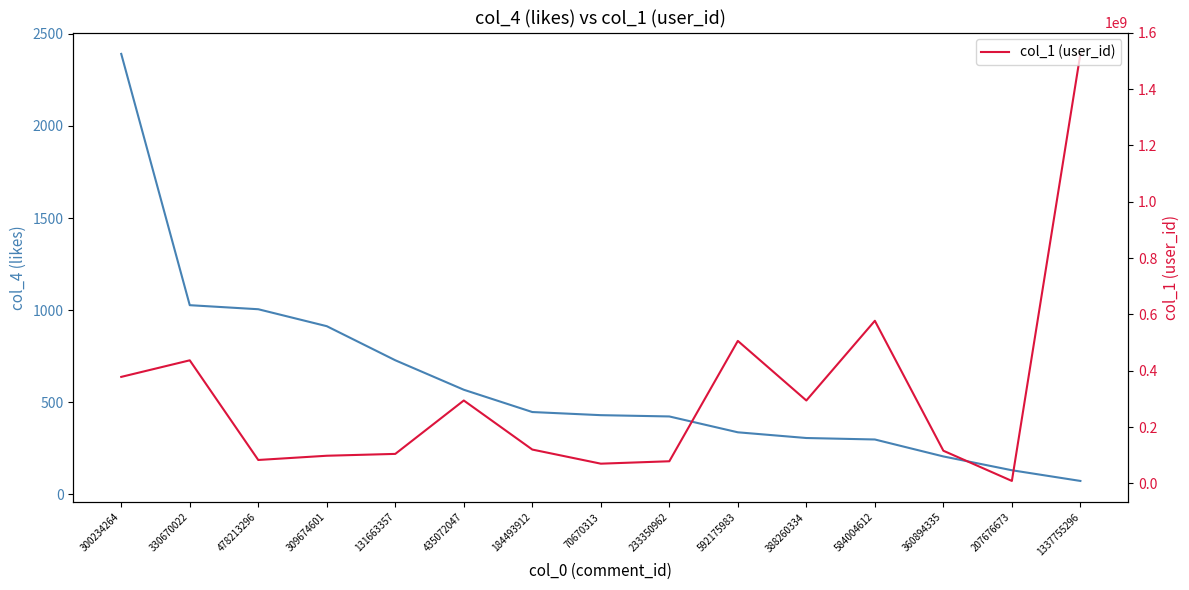

What position from the right is 207676673?

2